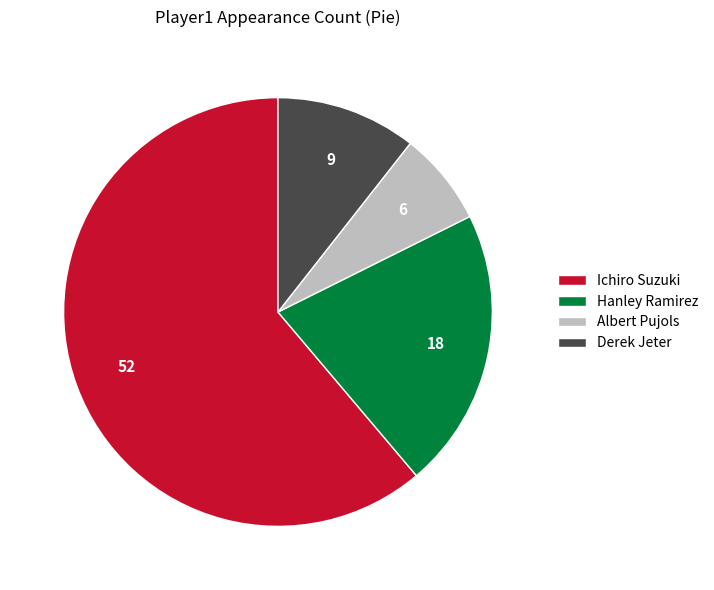

The Hanley Ramirez slice represents 33% of the pie. True or false?

False